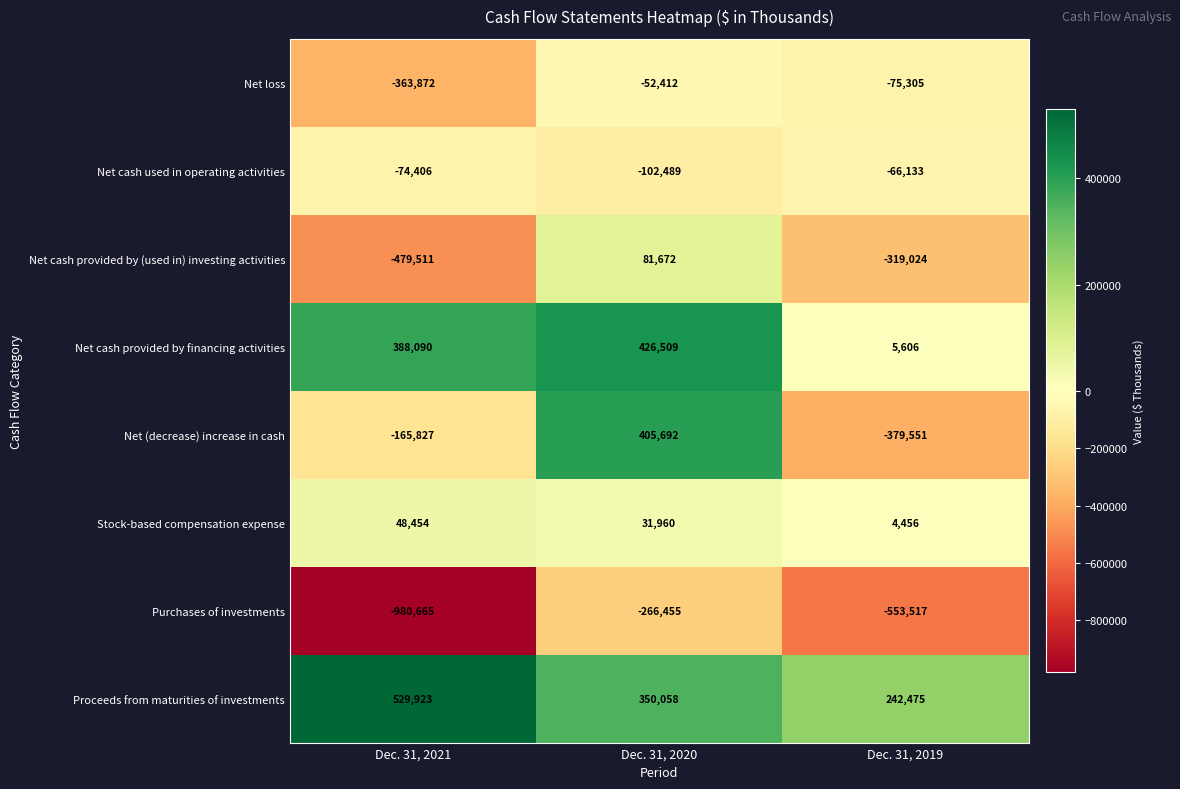

Count the number of data series in this chart.

8